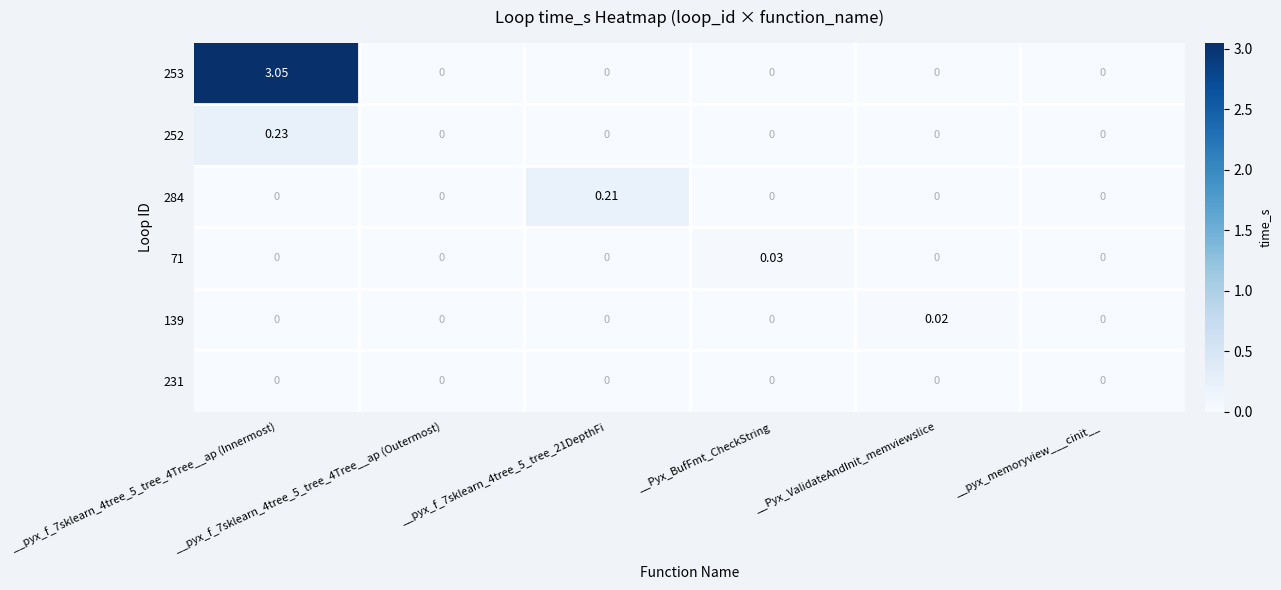

Which series changed the most between __pyx_f_7sklearn_4tree_5_tree_4Tree__ap (Innermost) and __Pyx_ValidateAndInit_memviewslice?

253